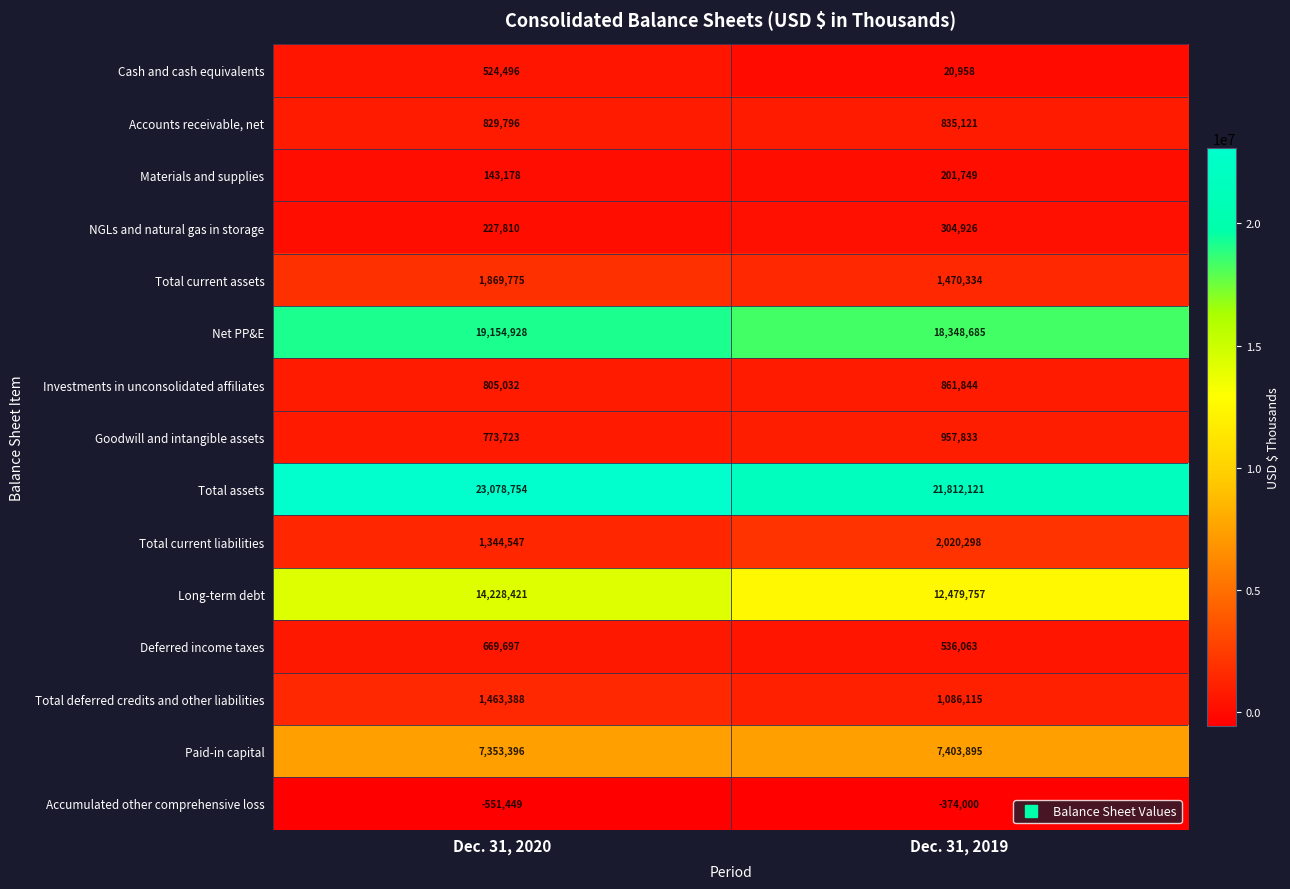

What is the sum of the Paid-in capital values at Dec. 31, 2020 and Dec. 31, 2019?

14757291